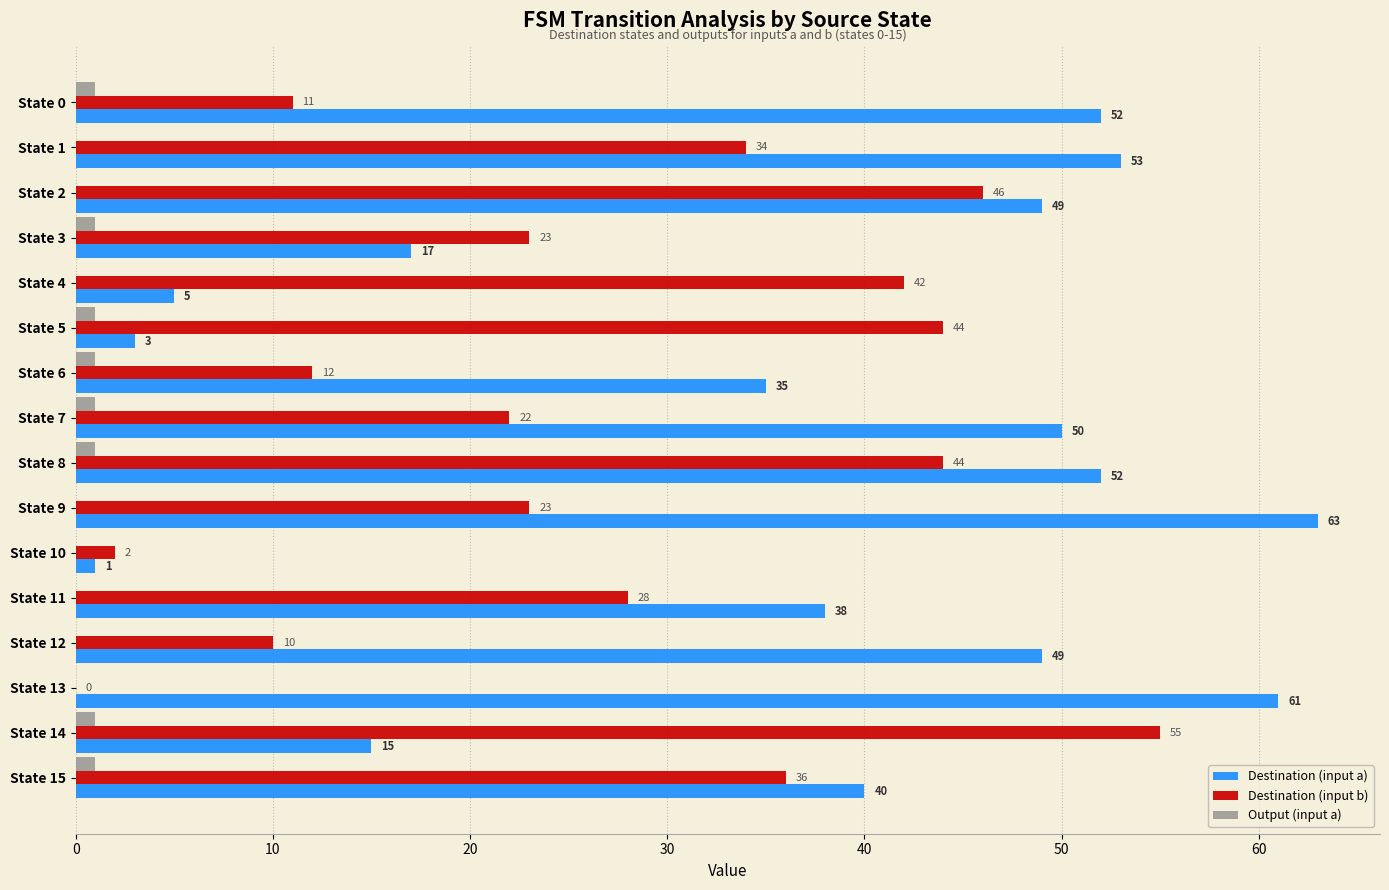

The value of Destination (input a) at State 6 is 35. True or false?

True